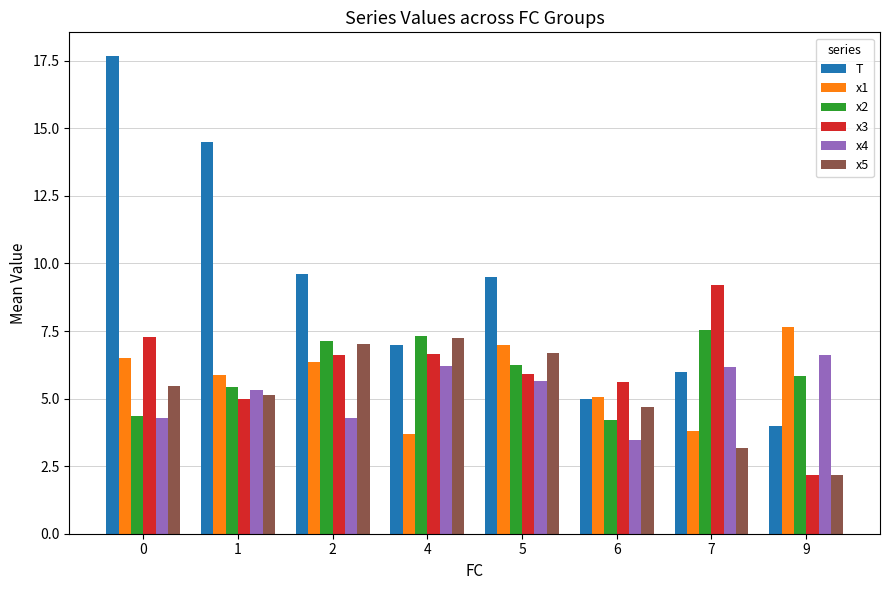

What is the spread (max minus min) of values at 2?

5.3